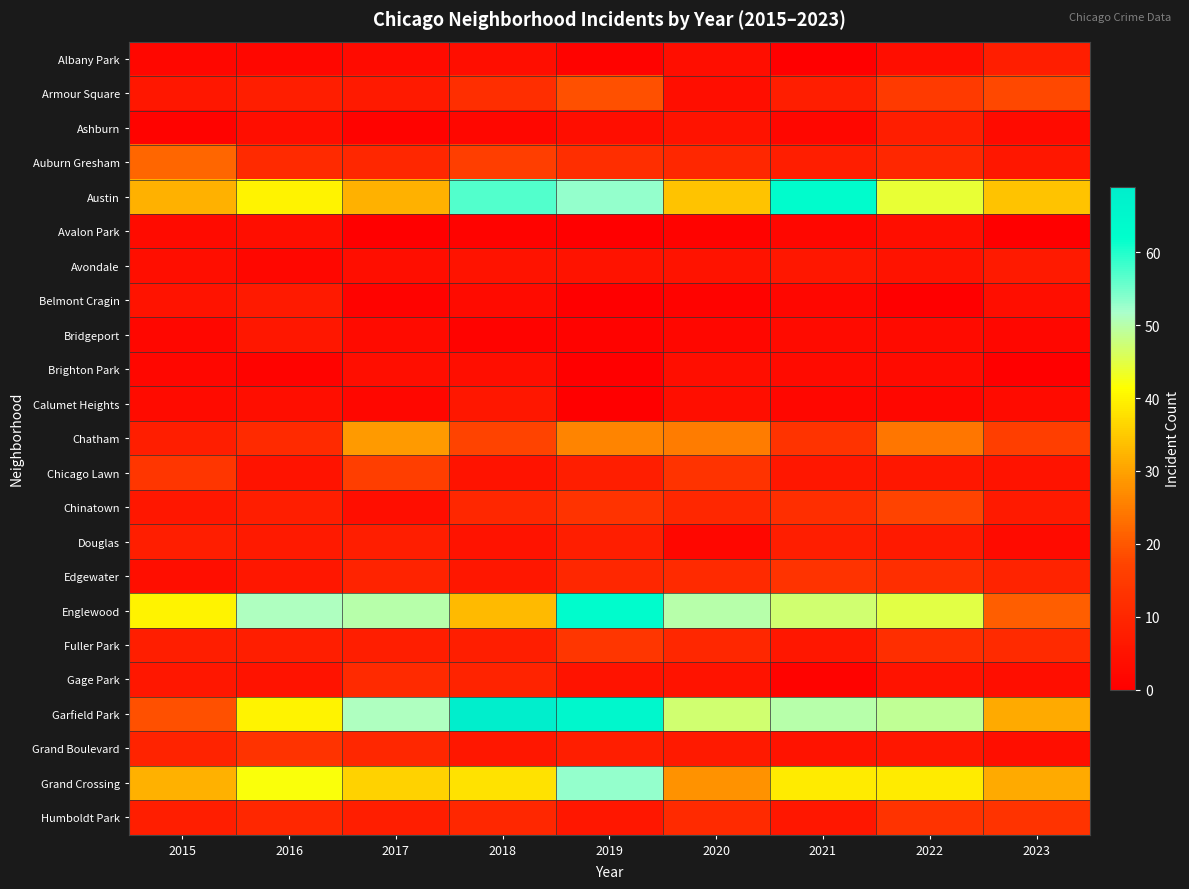

Count the number of data series in this chart.

23